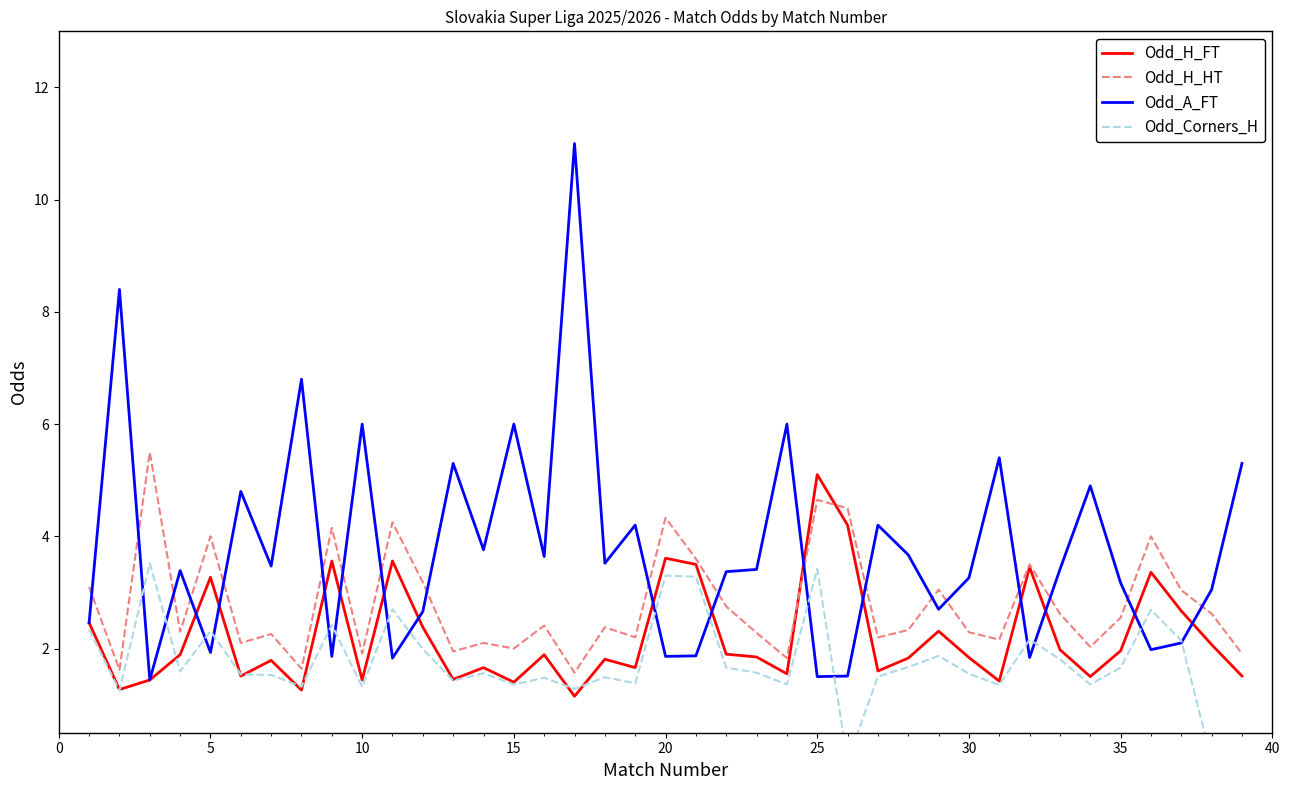

The value of Odd_H_HT at 10 is 1.9. True or false?

True